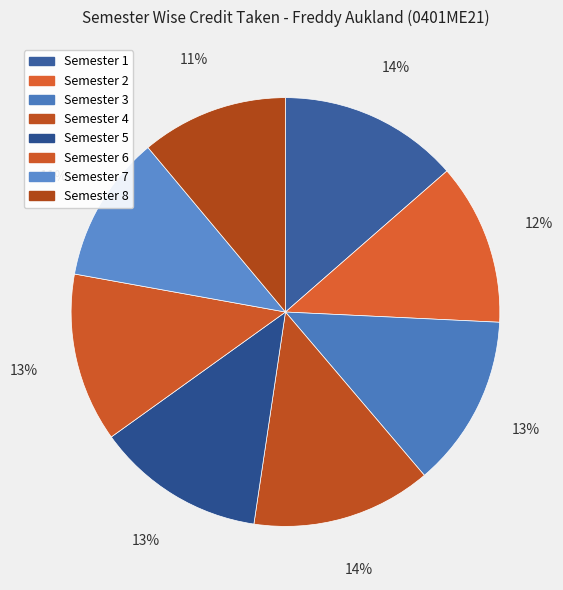

The Semester 6 slice represents 13% of the pie. True or false?

True